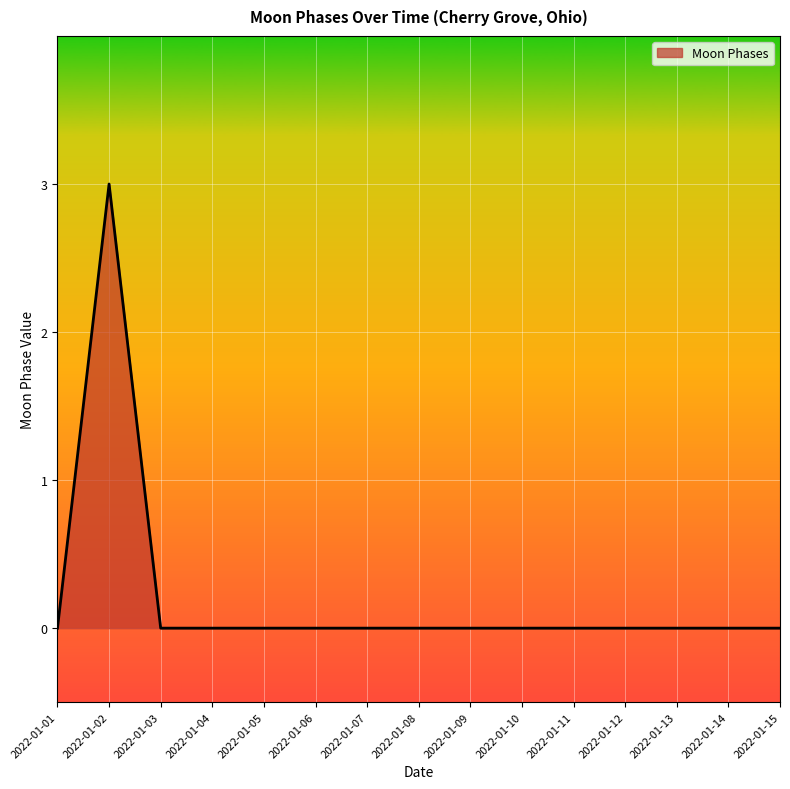

The value at 2022-01-06 is 2. True or false?

False